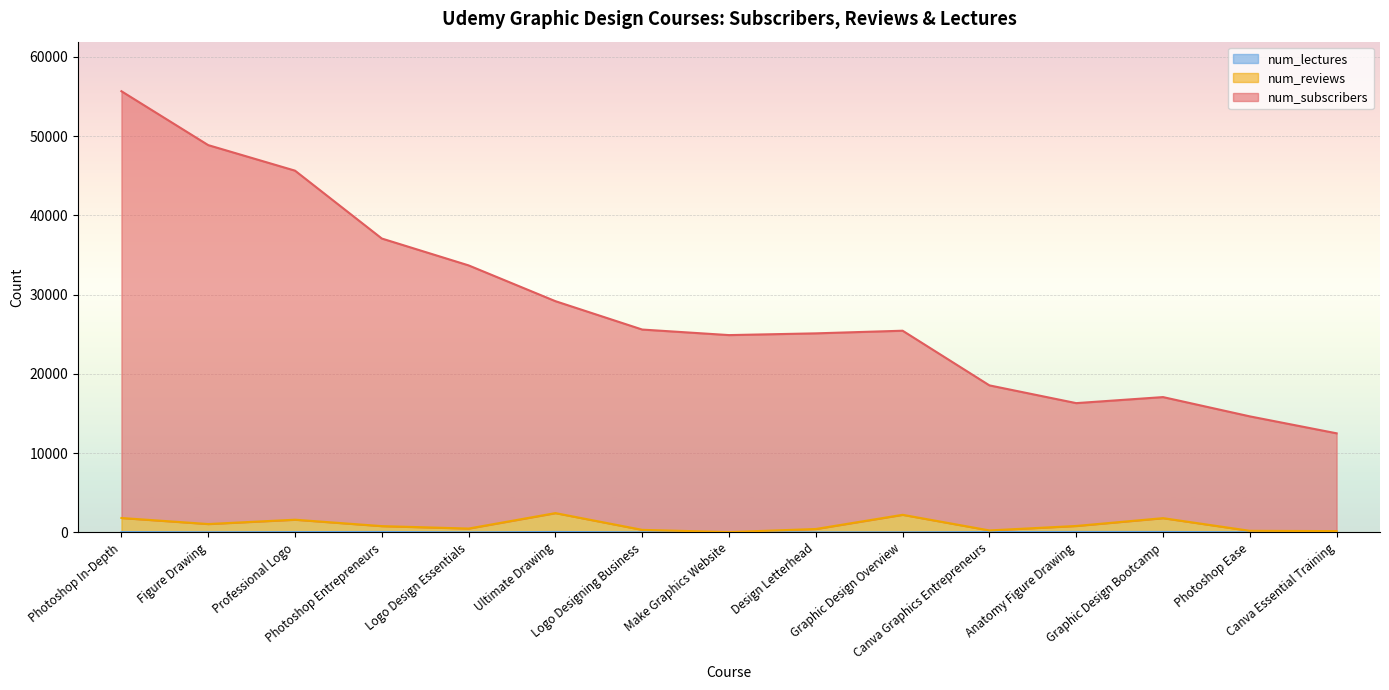

The num_reviews series shows 800 at Photoshop Entrepreneurs. True or false?

True